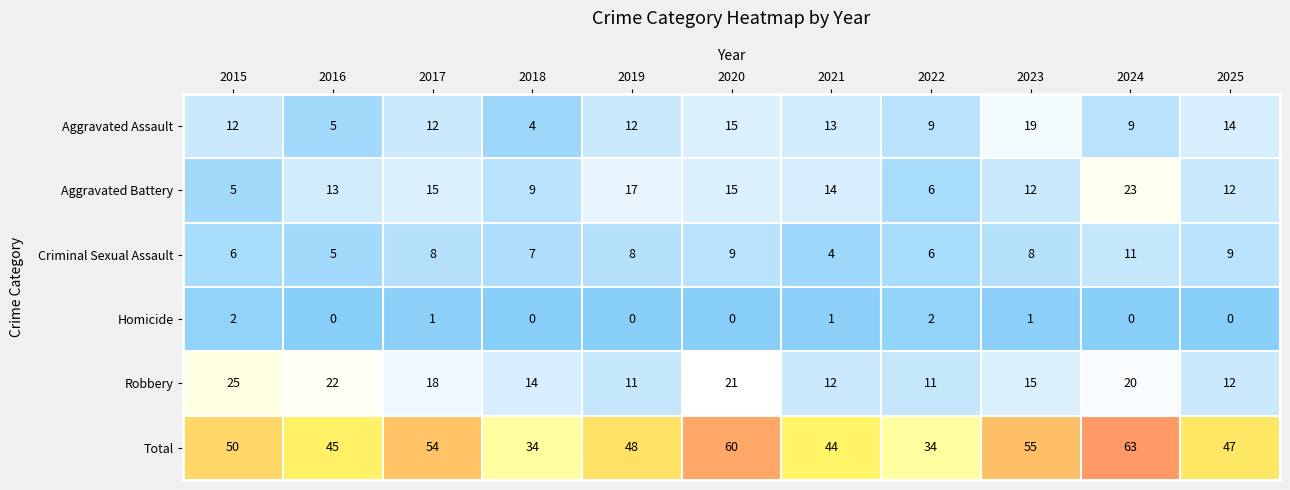

Between 2015 and 2018, which series saw the biggest shift?

Total